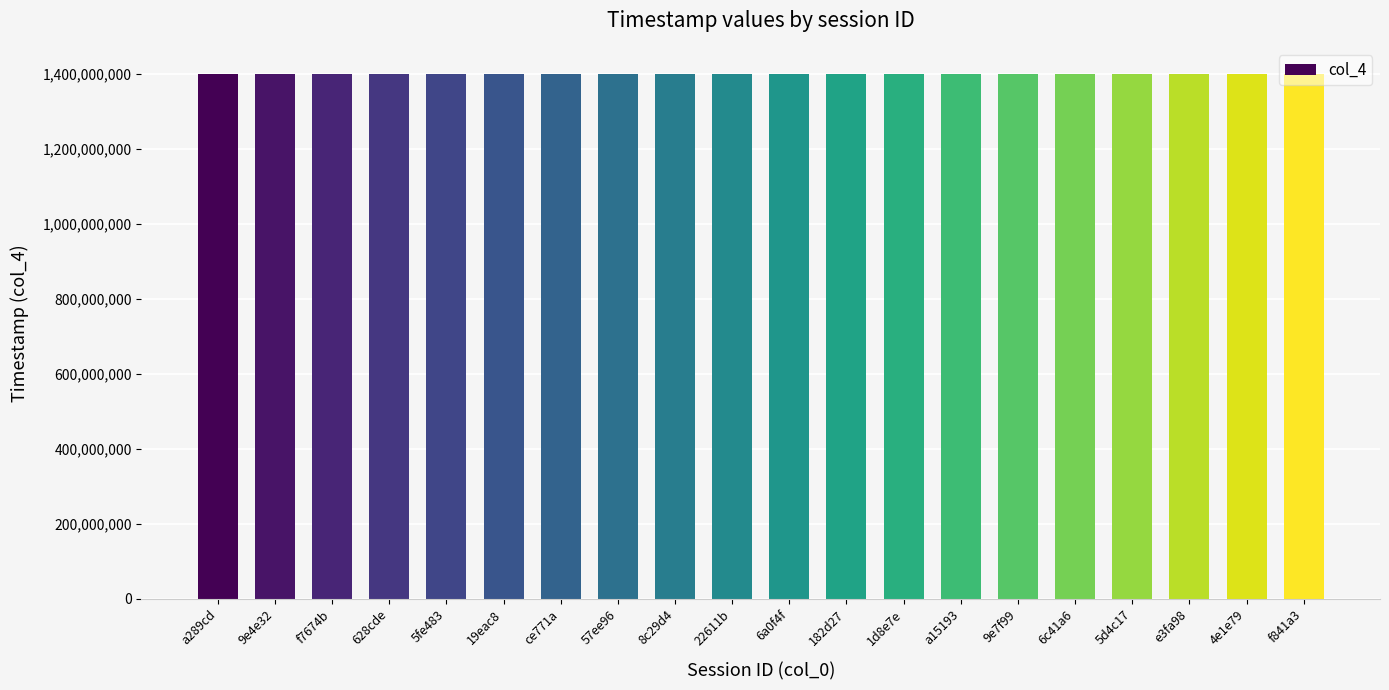

What is the sum of all values?

27974145407